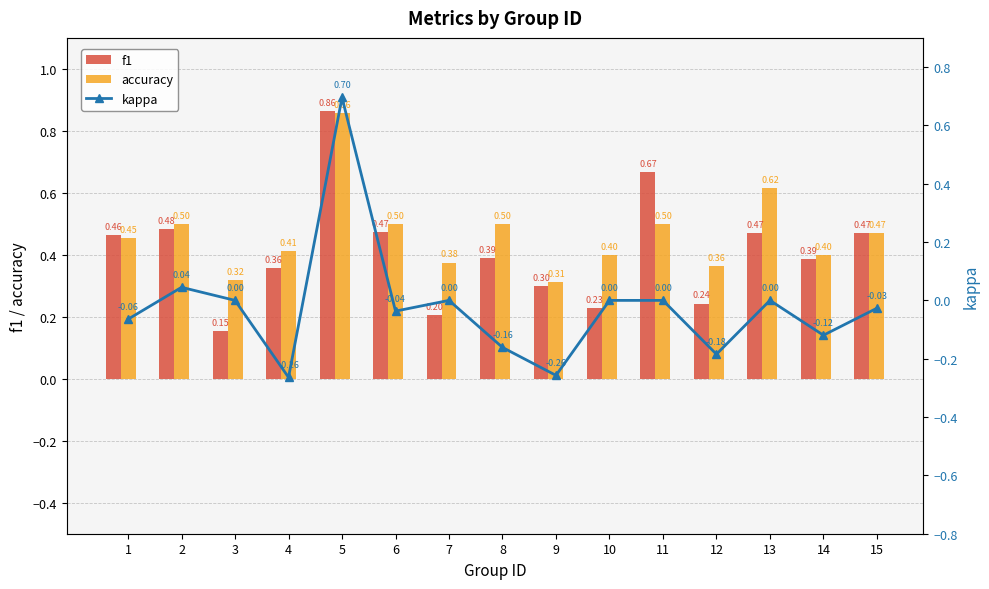

True or false: f1 has a value of 0.7 at 11.

True